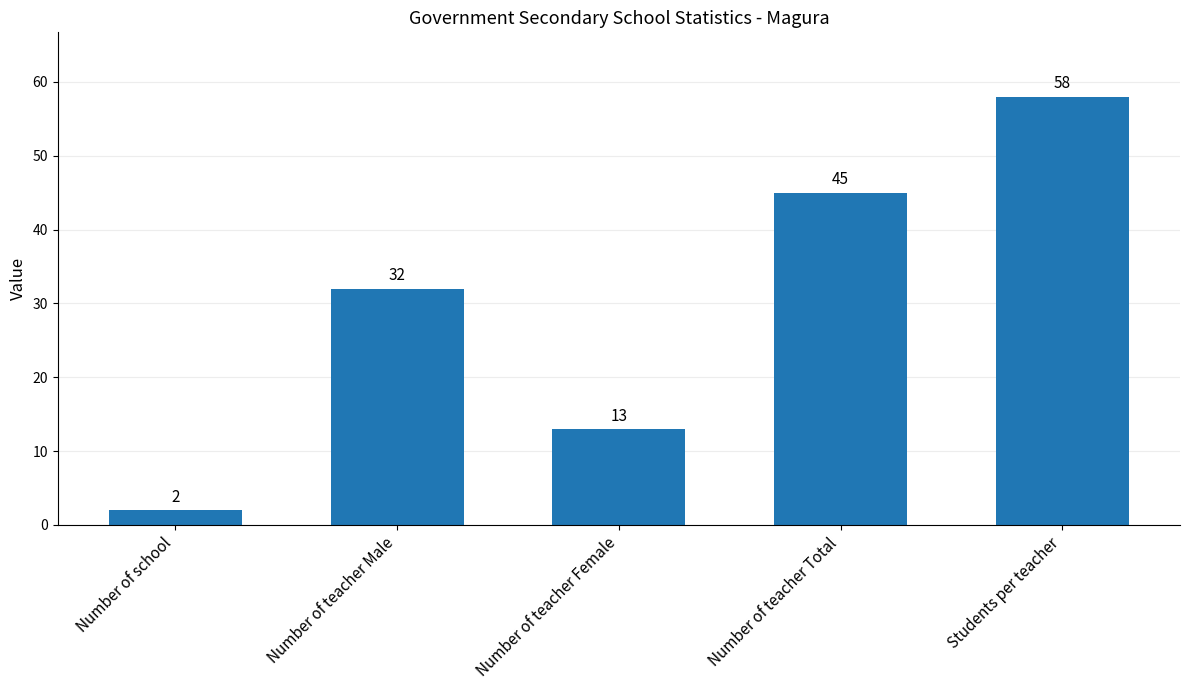

Rank the categories by value from lowest to highest.

Number of school, Number of teacher Female, Number of teacher Male, Number of teacher Total, Students per teacher